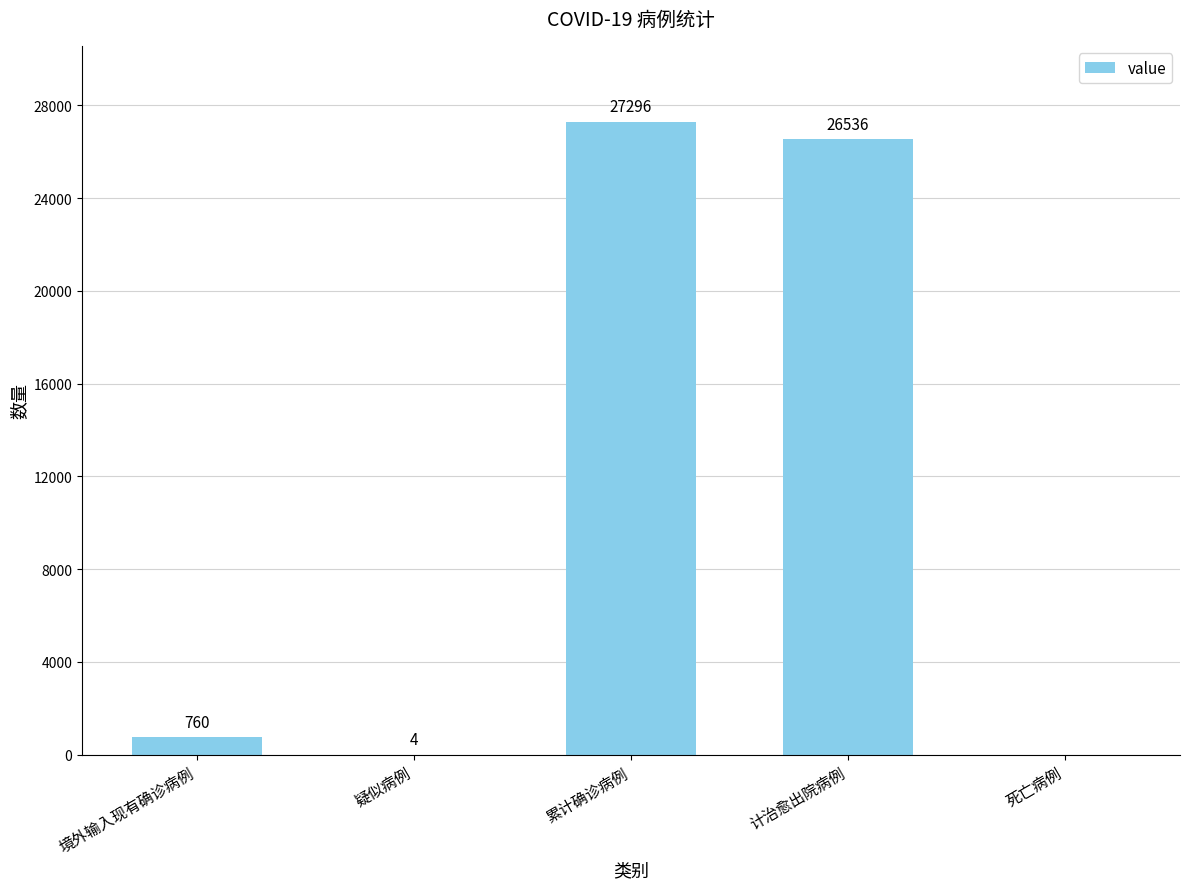

Is it true that the value at 死亡病例 is -10747?

False